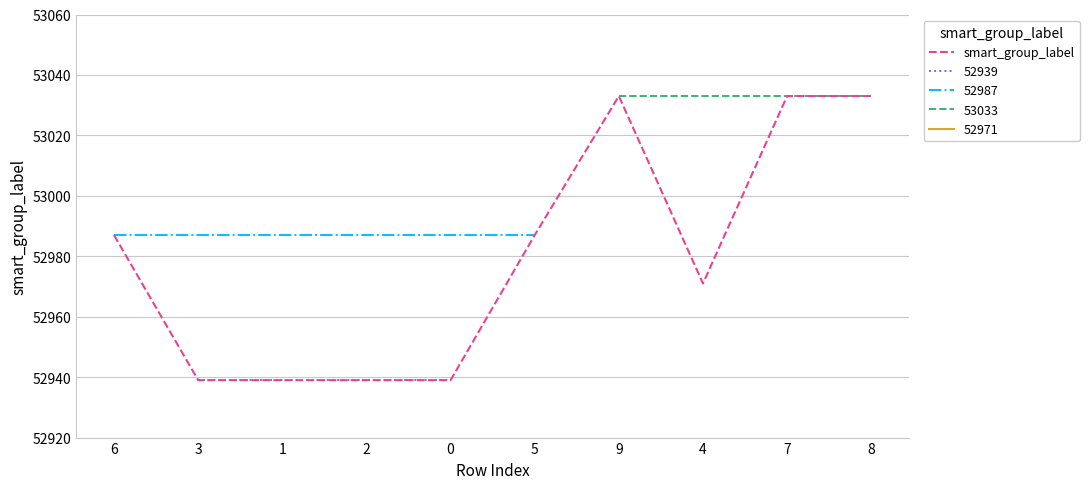

How many values are between 52939 and 53033?

10